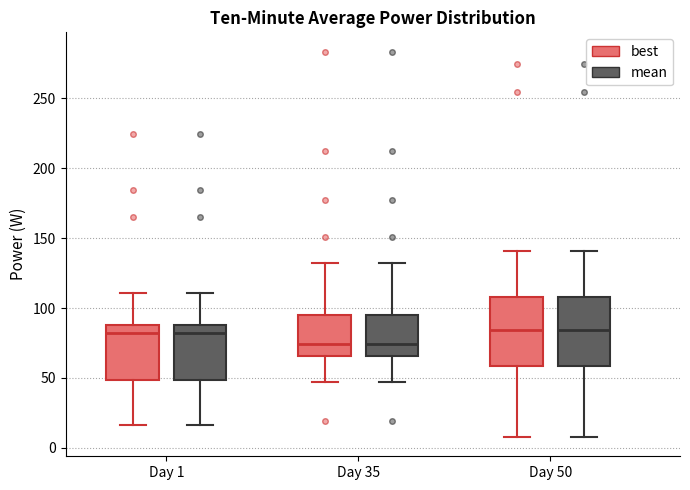

Reading left to right, read every box against the y-axis: the position of its median line, the range the box covers, and the ends of its whiskers. The values are not printed on the chart, so give them approximately, as read against the axis.

Day 1 (best): median 80, box 50 to 90, whiskers 15 to 110
Day 1 (mean): median 80, box 50 to 90, whiskers 15 to 110
Day 35 (best): median 75, box 65 to 95, whiskers 45 to 130
Day 35 (mean): median 75, box 65 to 95, whiskers 45 to 130
Day 50 (best): median 85, box 60 to 110, whiskers 10 to 140
Day 50 (mean): median 85, box 60 to 110, whiskers 10 to 140